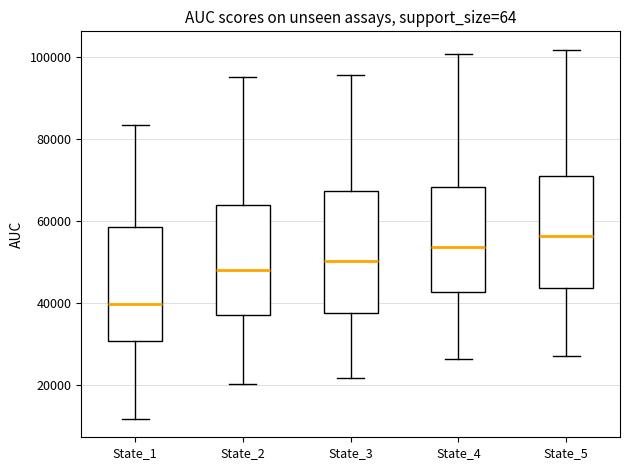

Which box has the lowest median line?

State_1